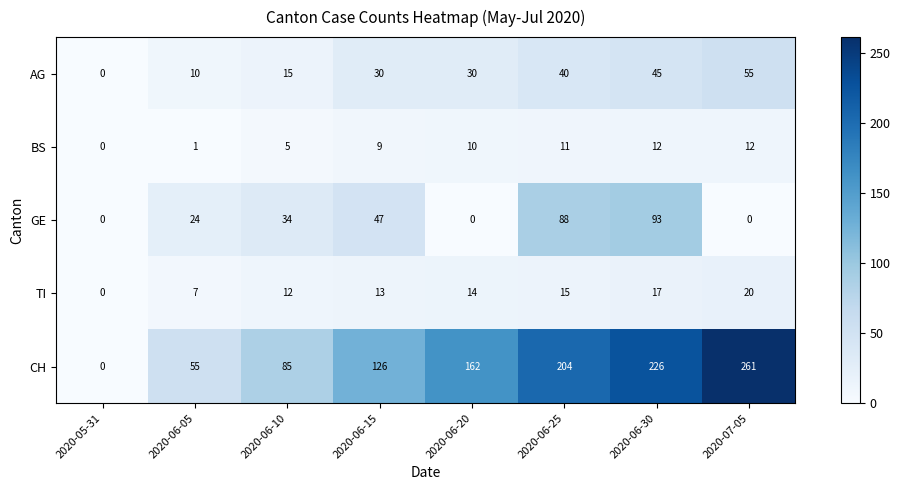

Is it true that TI equals -12 at 2020-05-31?

False